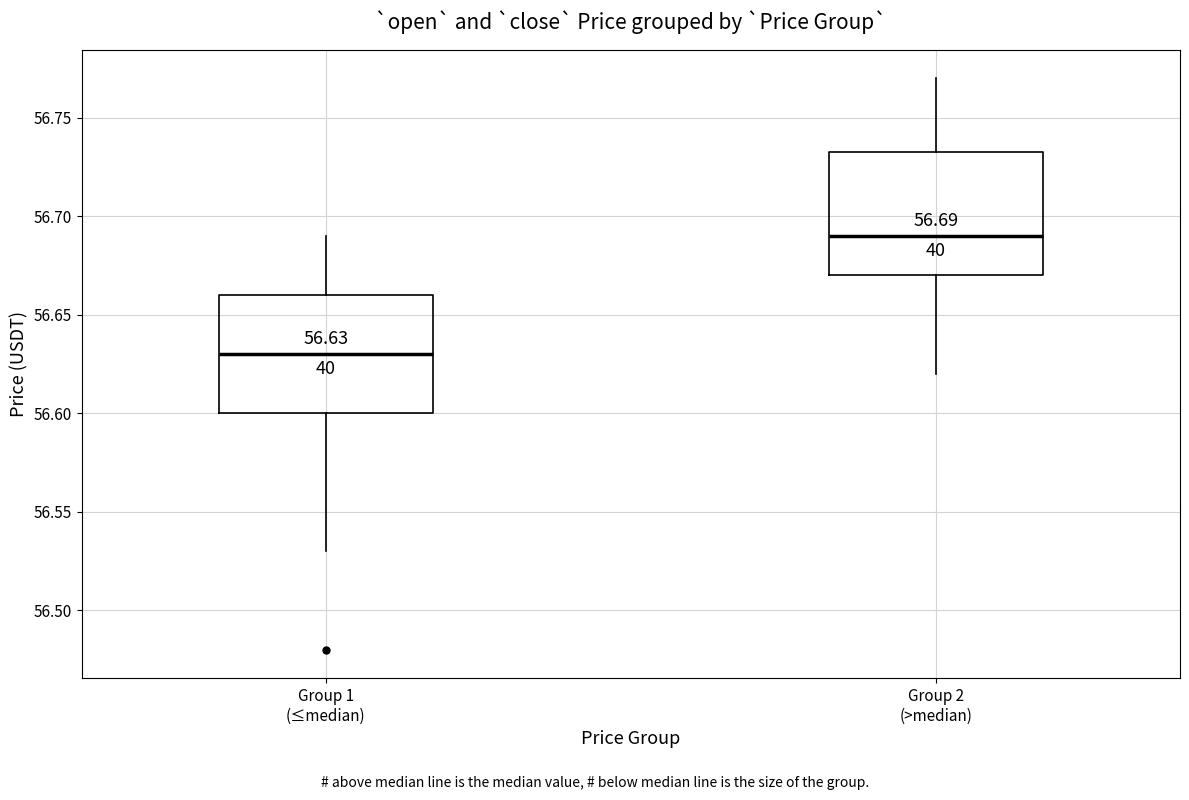

Which box's median line is the highest?

Group 2 (>median)